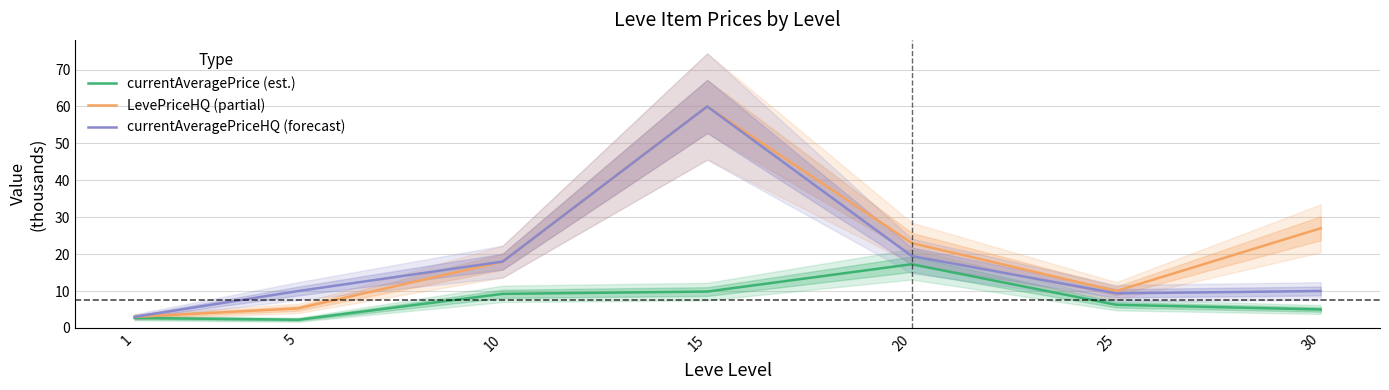

Reading right to left, extract all data points from this chart.

currentAveragePrice (est.): 5.0	6.3	17.3	9.9	9.2	2.2	2.7
LevePriceHQ (partial): 27.0	10.0	23.0	60.0	18.0	5.3	3.0
currentAveragePriceHQ (forecast): 10.0	9.4	19.5	60.0	18.0	10.0	3.0